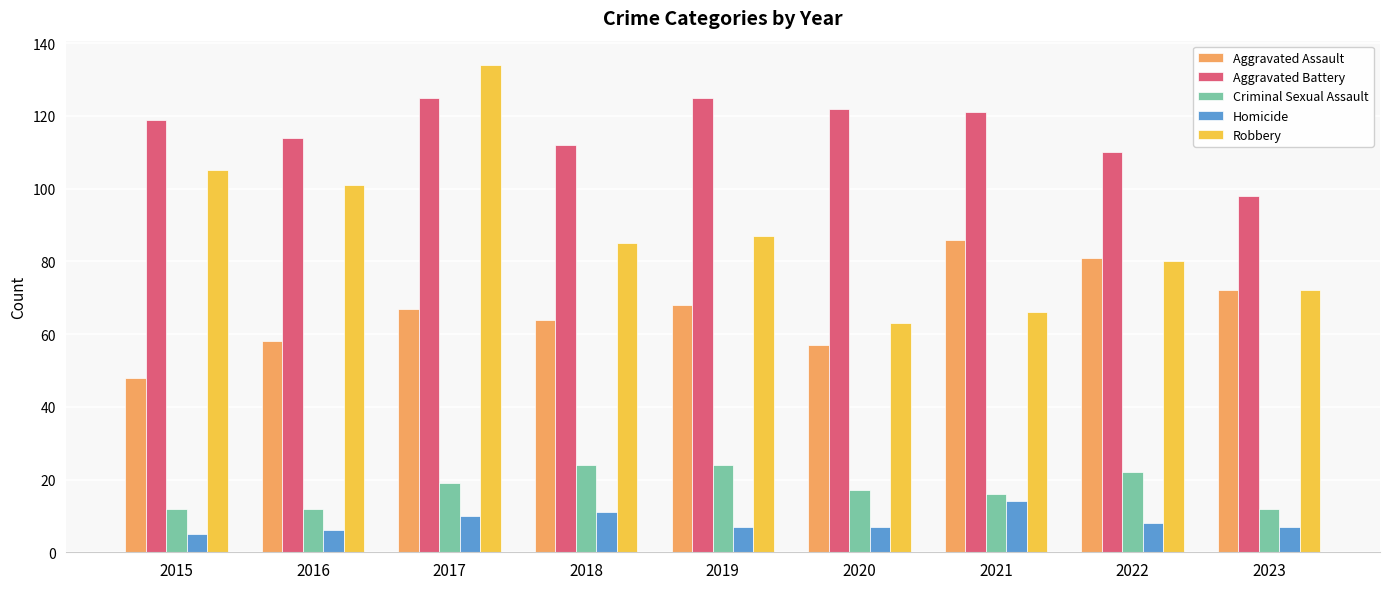

Are the bars grouped side by side (vs. stacked)?

Yes